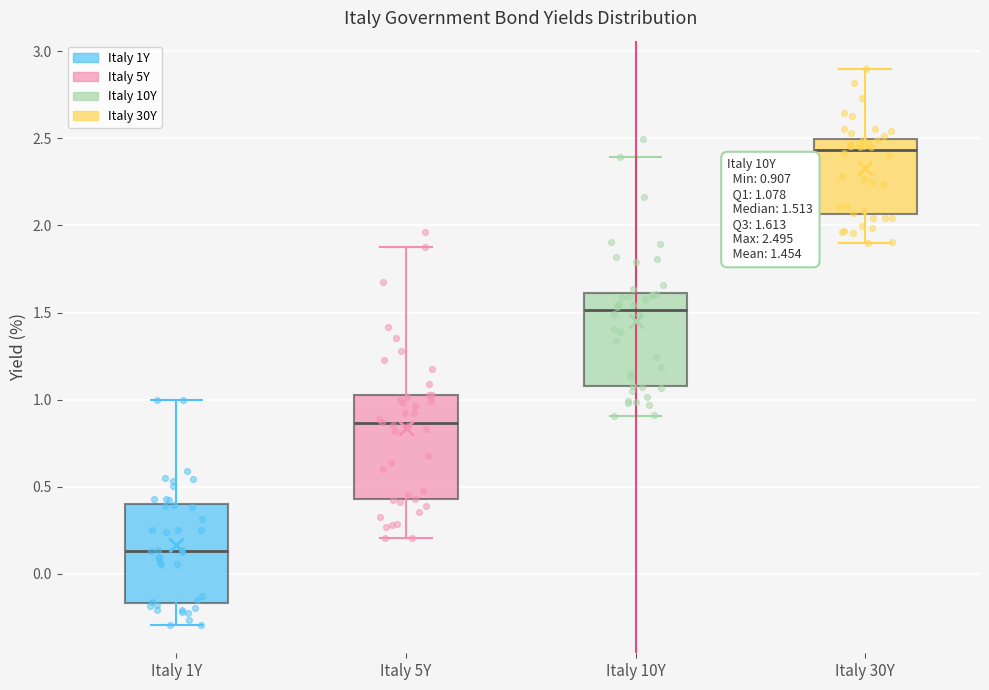

Which box has the highest median line?

Italy 30Y